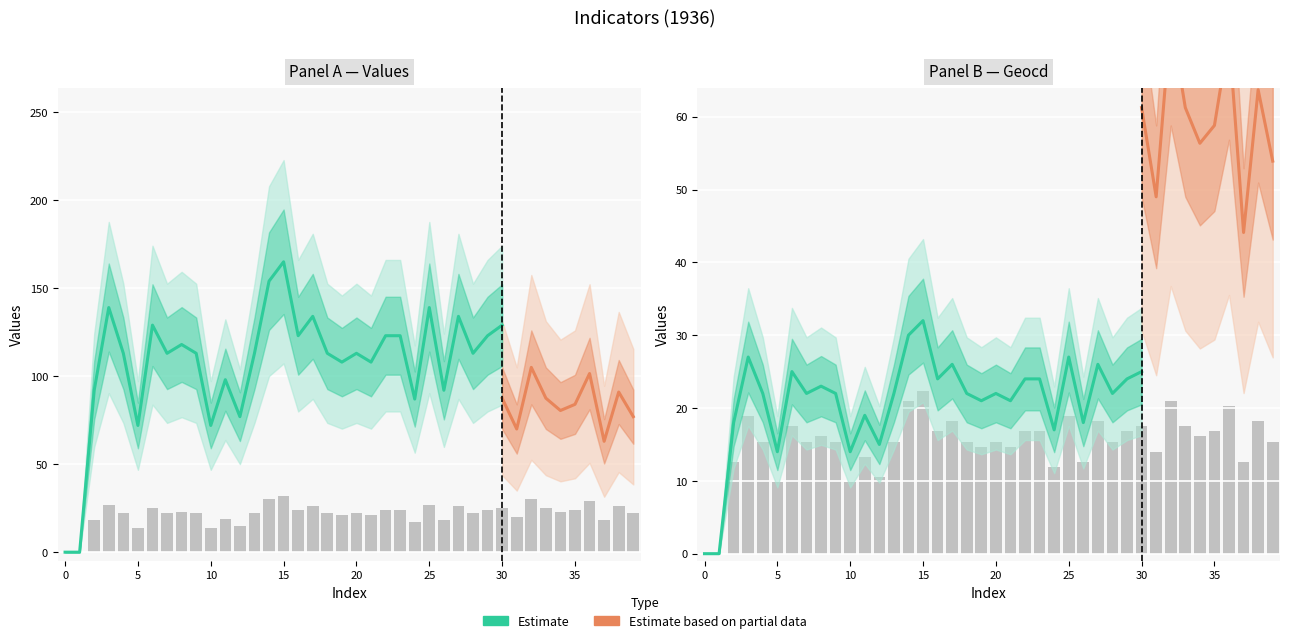

The value of values at 19 is 21.0. True or false?

True